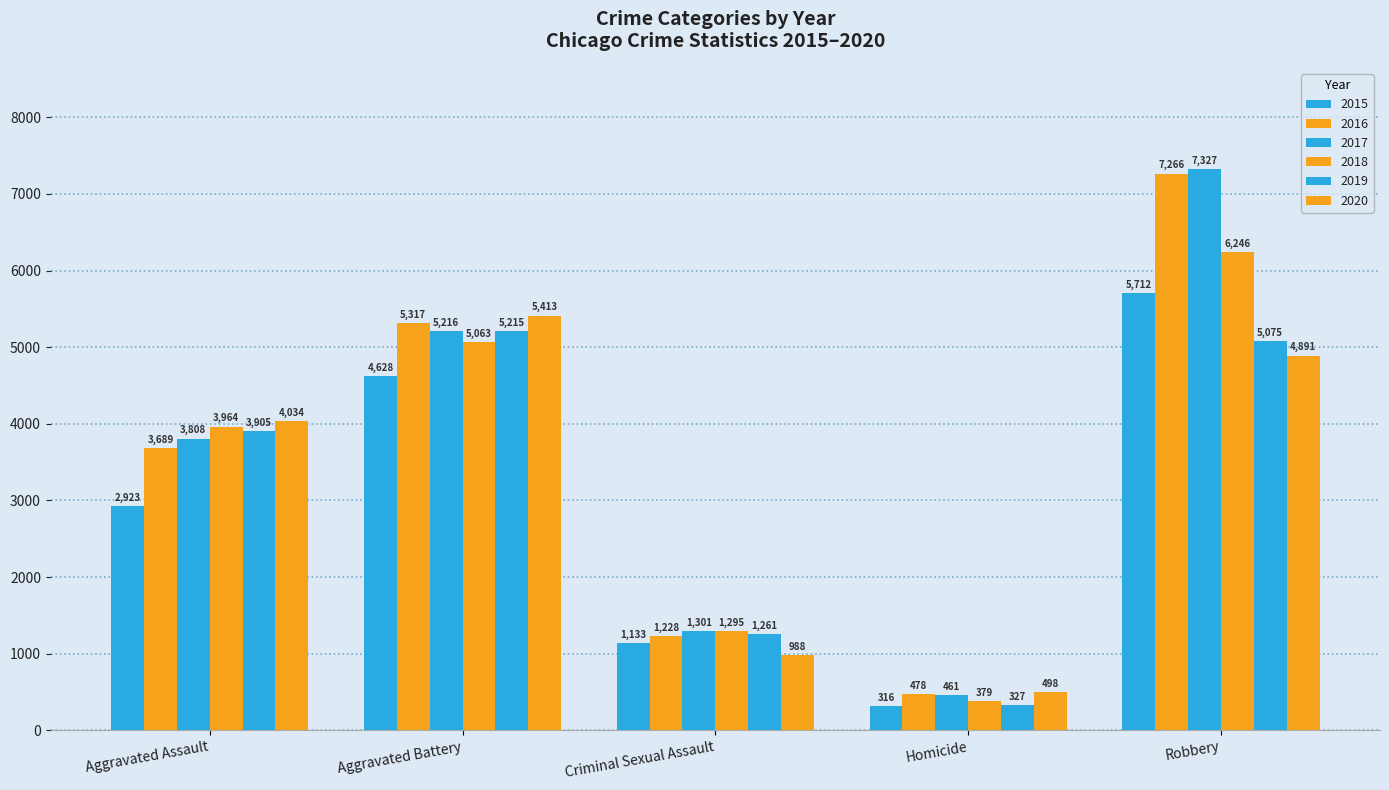

At which category is the sum across all series the highest?

Robbery